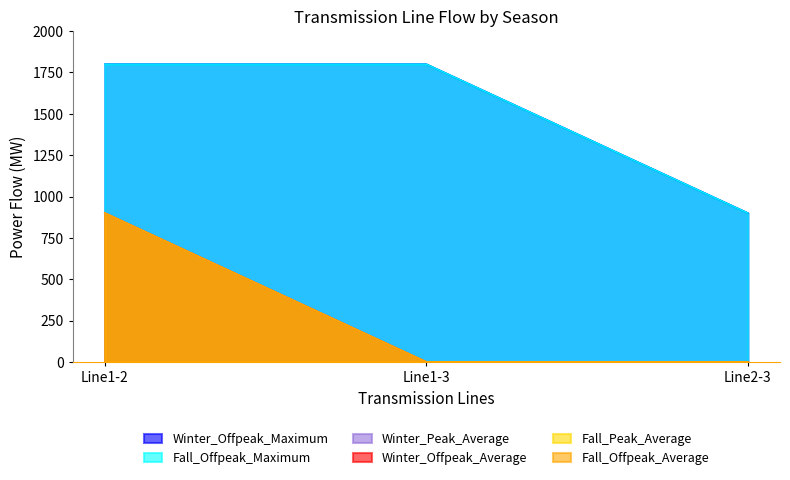

At which category does the chart reach its minimum across all series?

Line1-3